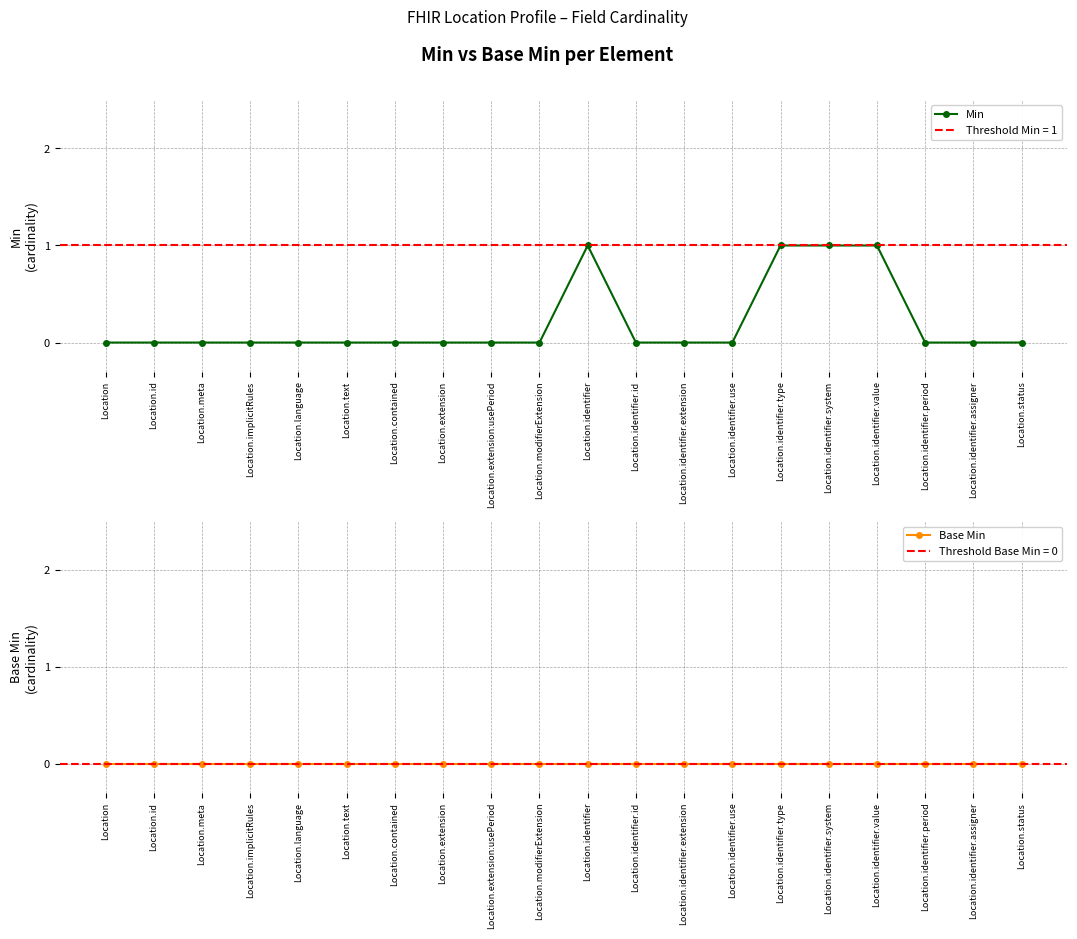

True or false: Base Min and Min cross at least once.

False